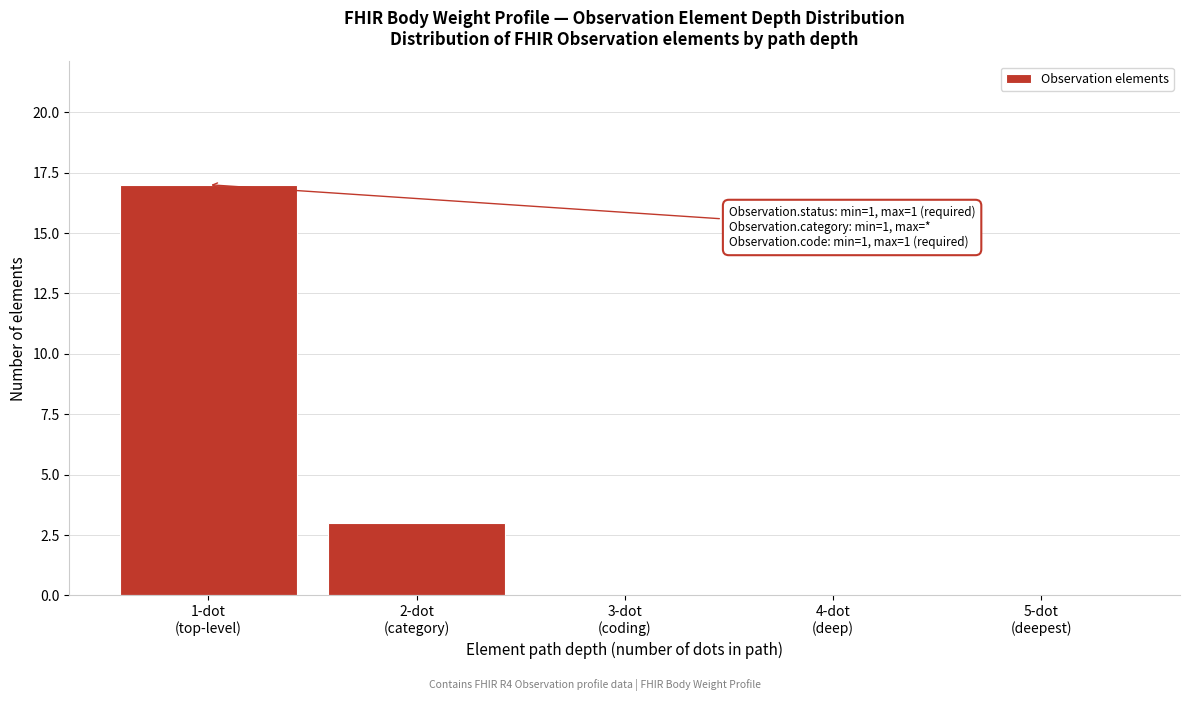

What is the maximum value shown in the chart?

17